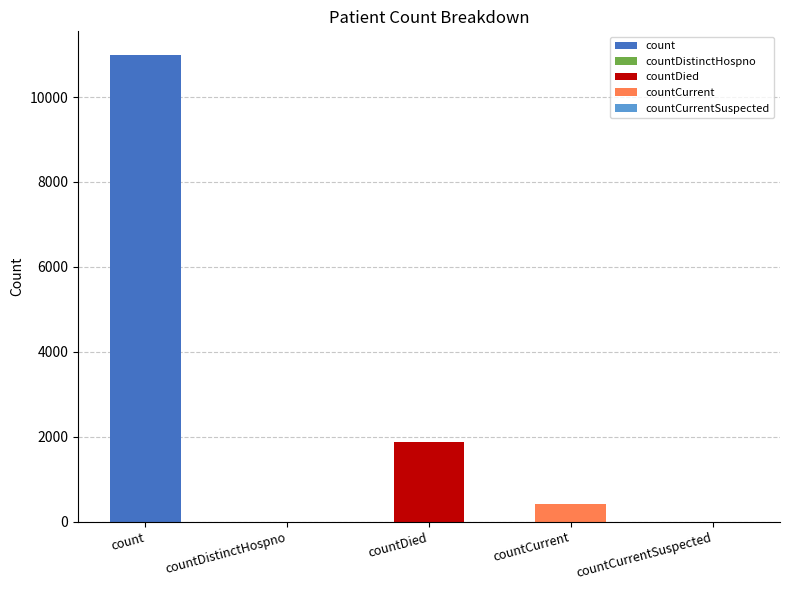

What is the difference between the values at countDistinctHospno and countDied?

1873